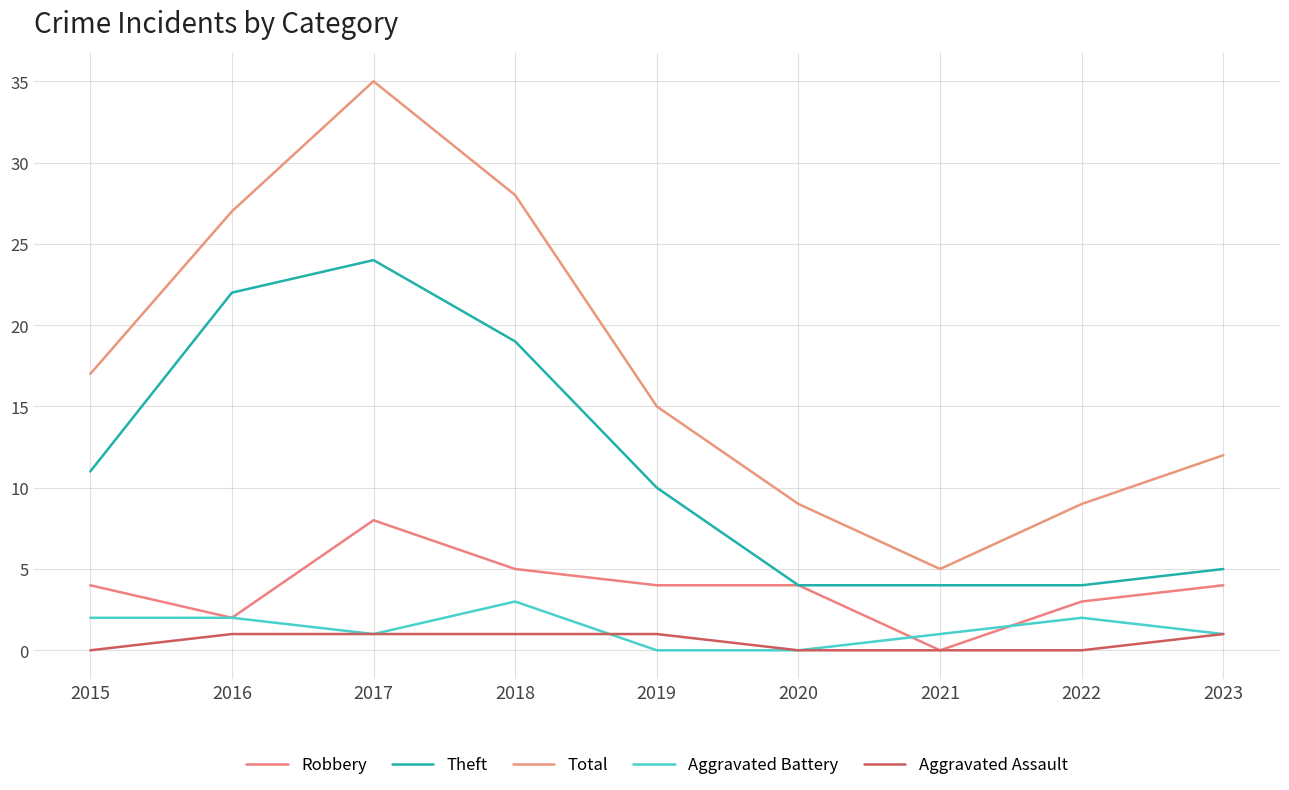

What is the spread (max minus min) of values at 2018?

27